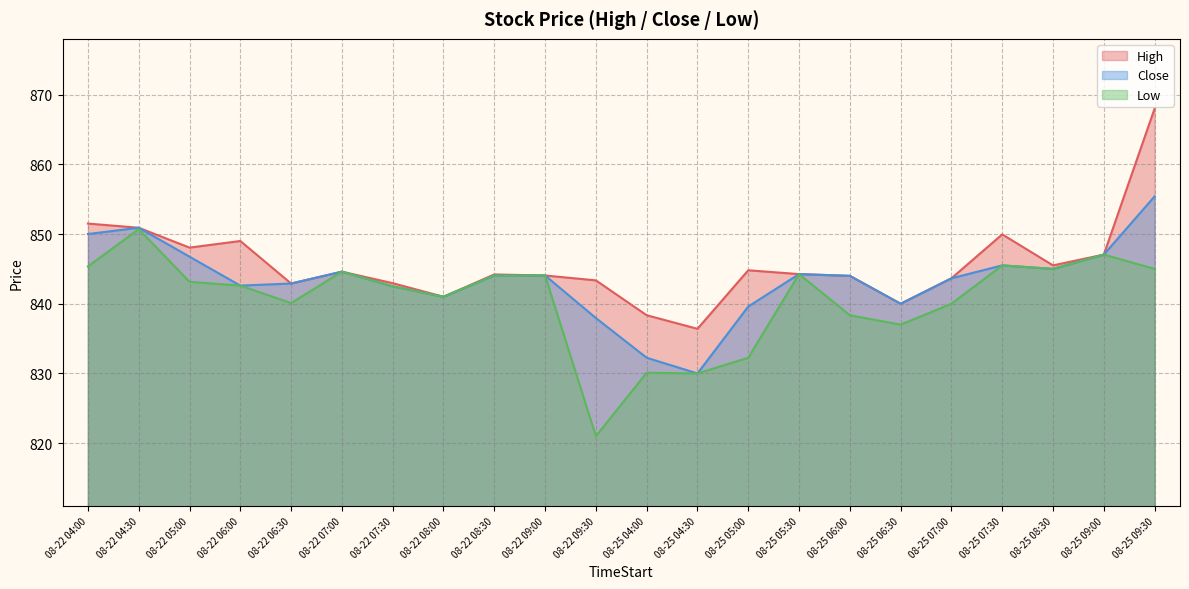

Which series has the largest total across all categories?

High